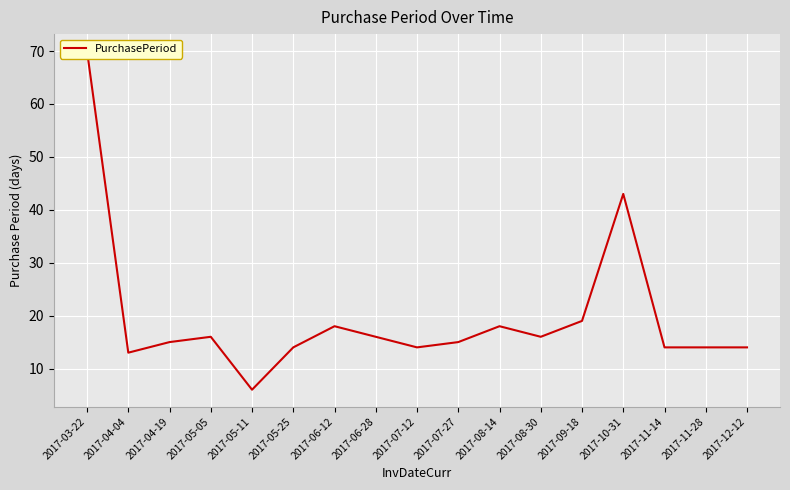

What is the value of the 4th point from the left?

16